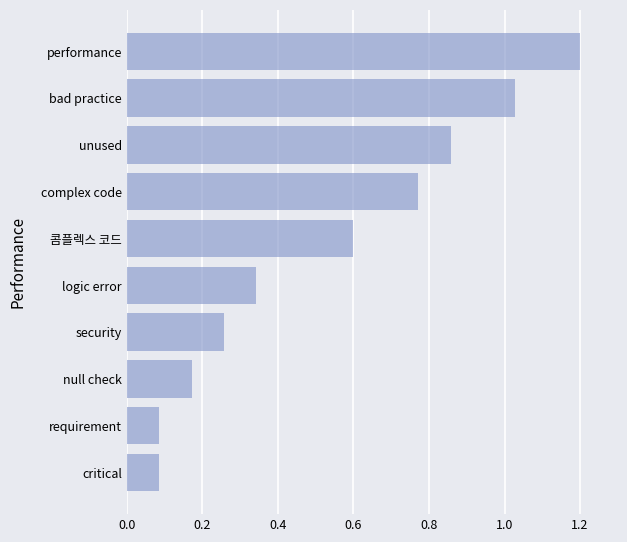

What is the greatest value displayed?

1.2